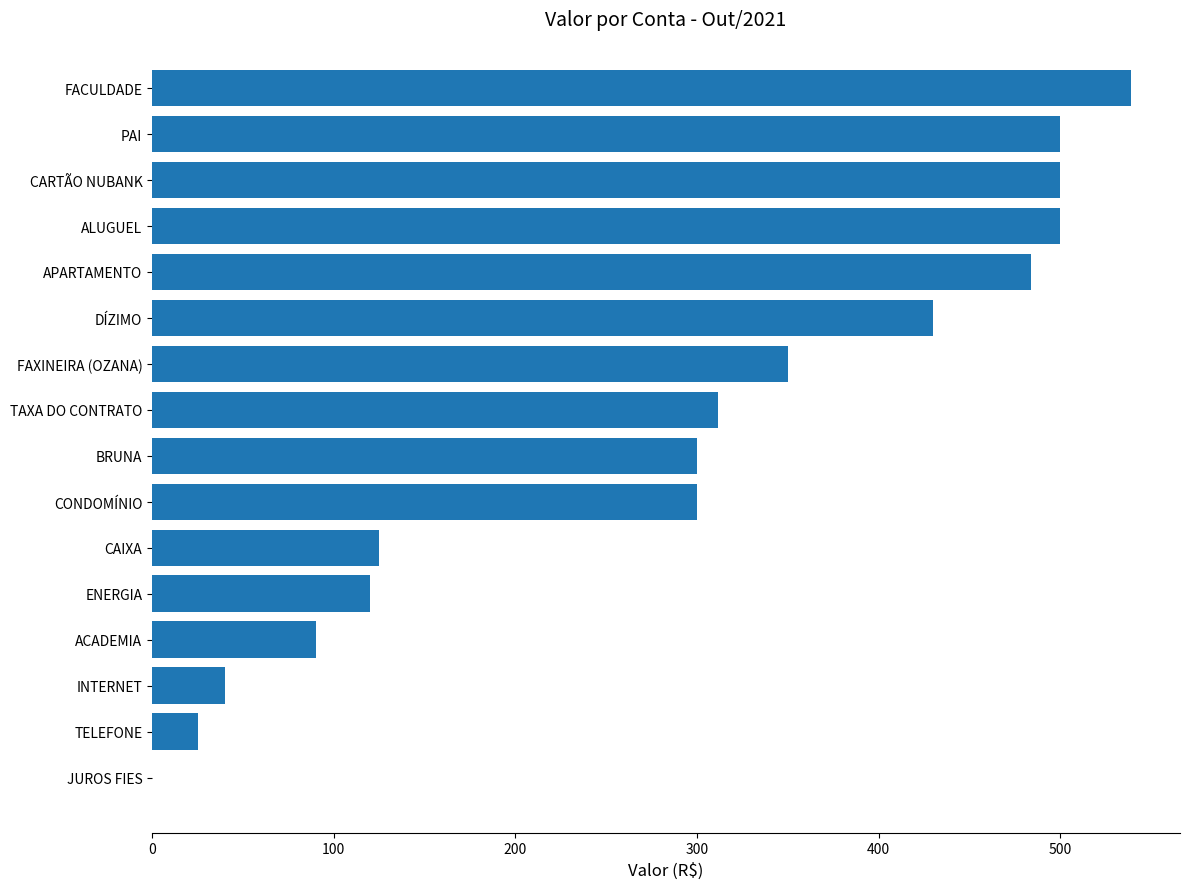

What is the sum of all values?

4614.7